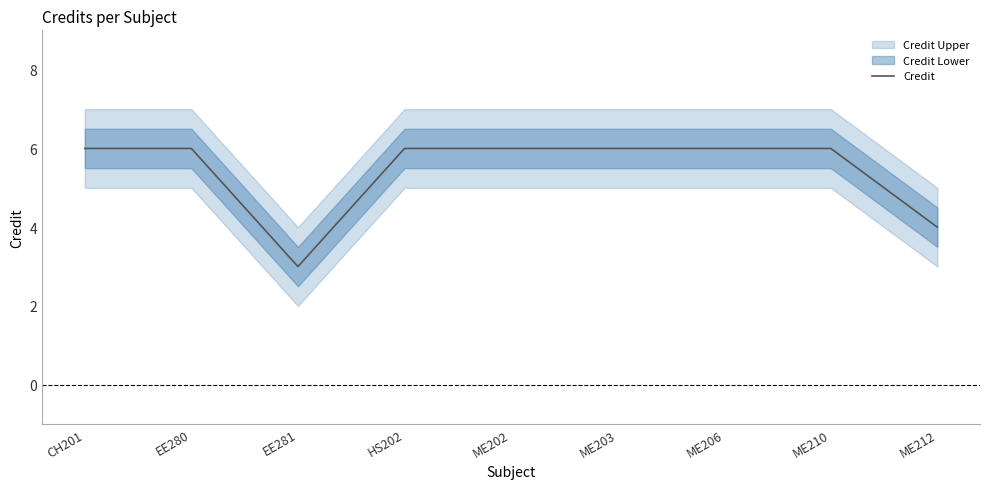

The chart shows a value of 6 at EE280. True or false?

True